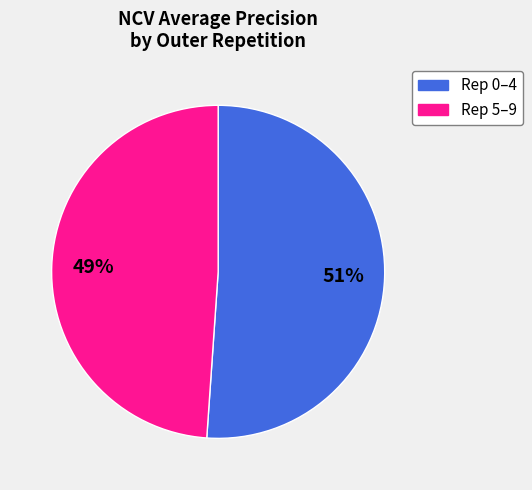

Is there a majority slice in this chart?

Yes